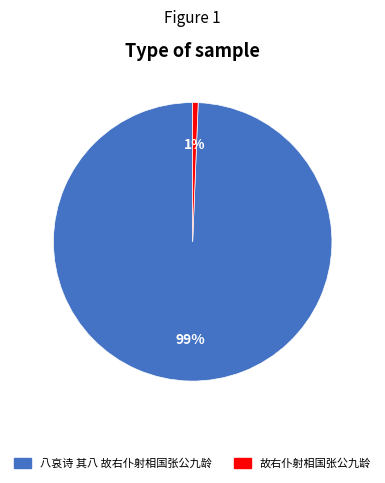

Rank the categories by value from highest to lowest.

八哀诗 其八 故右仆射相国张公九龄, 故右仆射相国张公九龄